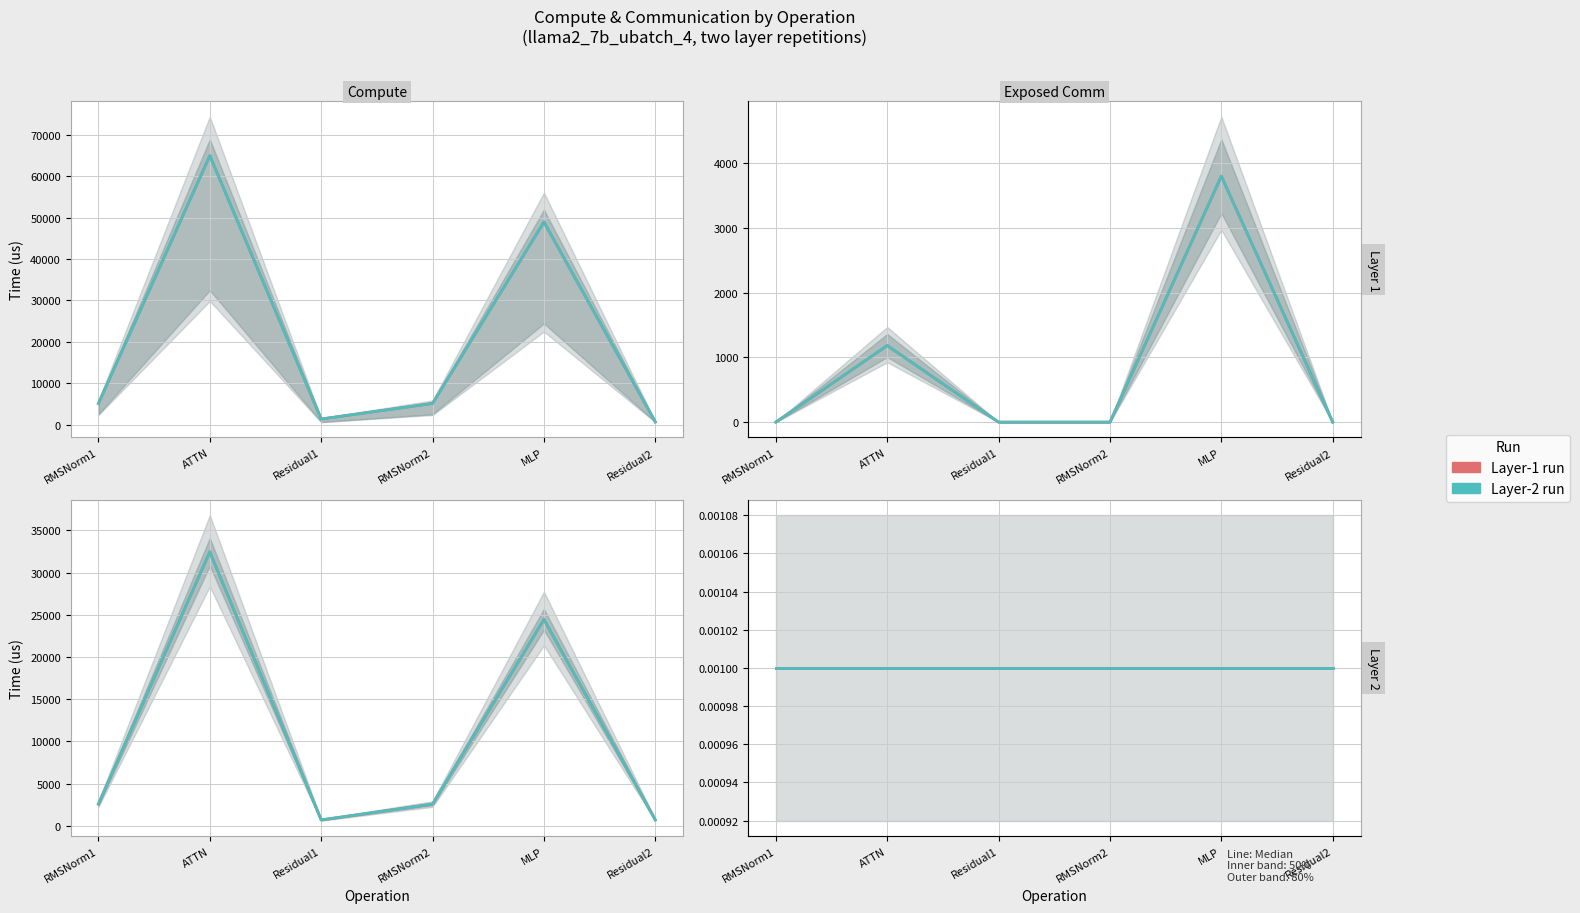

What is the spread (max minus min) of values at RMSNorm2?

5143.4